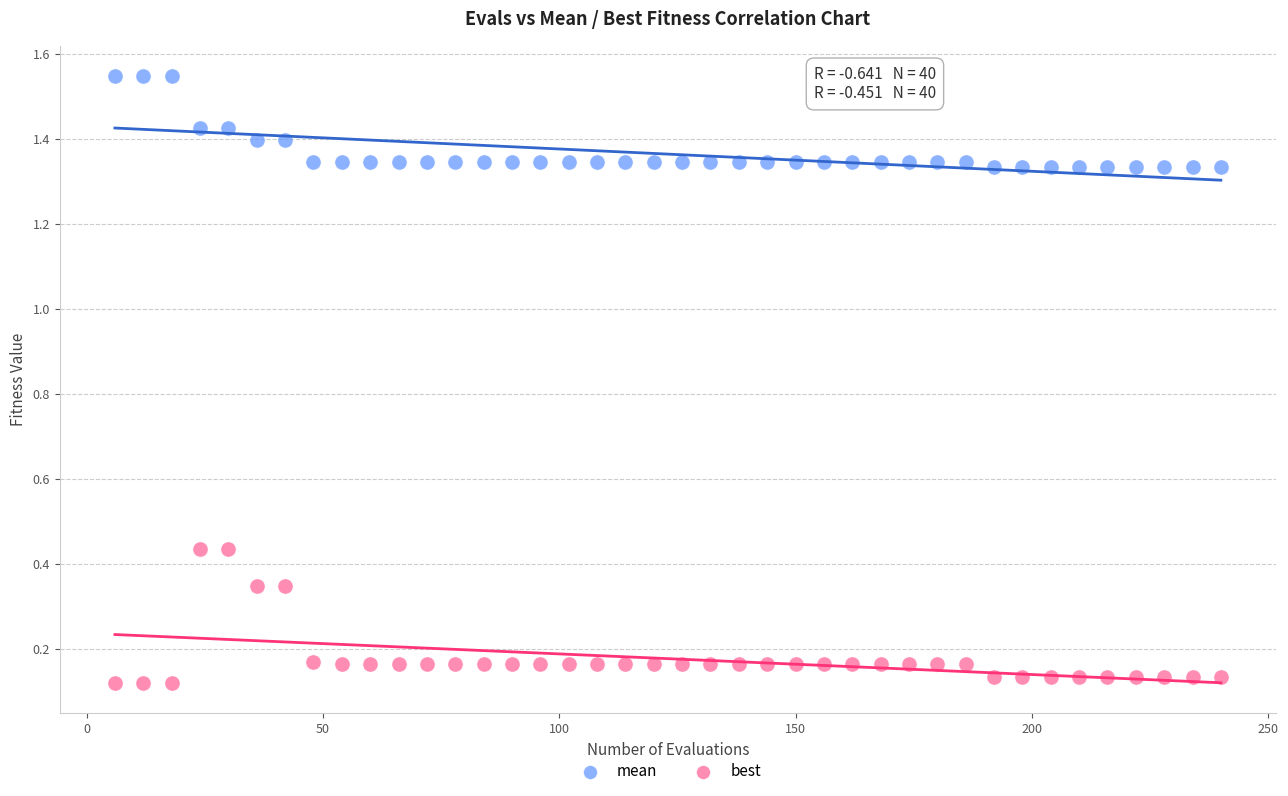

What are all the series names shown in the legend?

mean, best